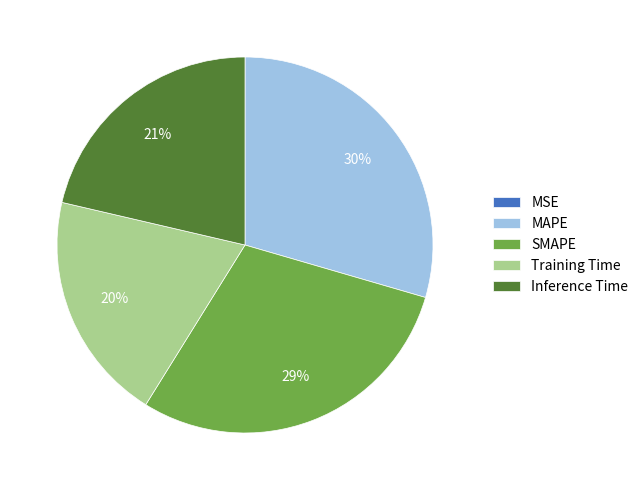

What percentage is the Training Time slice, to the nearest percent?

20%